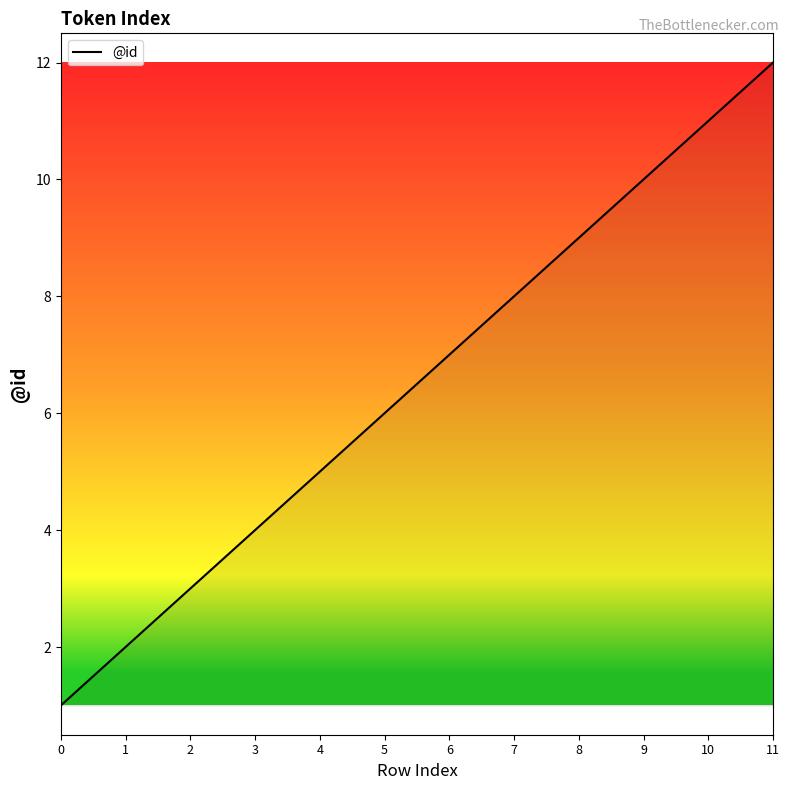

What is the change in value from 10 to 11?

+1